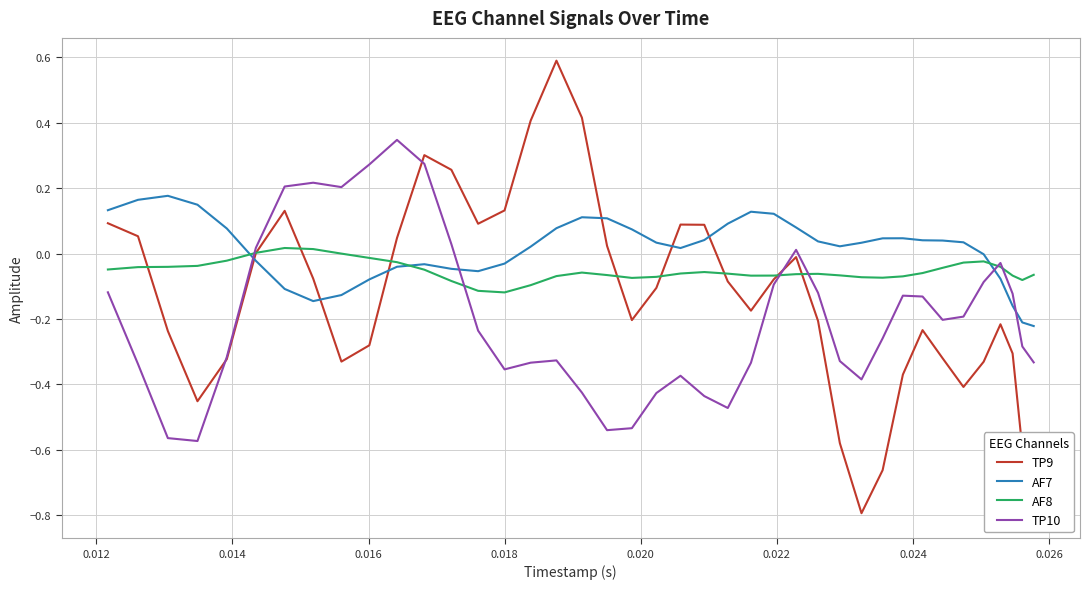

Reading left to right, what are all the values shown in this chart?

TP9: 0.1	0.1	-0.2	-0.5	-0.3	0.0	0.1	-0.1	-0.3	-0.3	0.0	0.3	0.3	0.1	0.1	0.4	0.6	0.4	0.0	-0.2	-0.1	0.1	0.1	-0.1	-0.2	-0.1	-0.0	-0.2	-0.6	-0.8	-0.7	-0.4	-0.2	-0.3	-0.4	-0.3	-0.2	-0.3	-0.6	-0.8
AF7: 0.1	0.2	0.2	0.1	0.1	-0.0	-0.1	-0.1	-0.1	-0.1	-0.0	-0.0	-0.0	-0.1	-0.0	0.0	0.1	0.1	0.1	0.1	0.0	0.0	0.0	0.1	0.1	0.1	0.1	0.0	0.0	0.0	0.0	0.0	0.0	0.0	0.0	-0.0	-0.1	-0.2	-0.2	-0.2
AF8: -0.0	-0.0	-0.0	-0.0	-0.0	0.0	0.0	0.0	-0.0	-0.0	-0.0	-0.0	-0.1	-0.1	-0.1	-0.1	-0.1	-0.1	-0.1	-0.1	-0.1	-0.1	-0.1	-0.1	-0.1	-0.1	-0.1	-0.1	-0.1	-0.1	-0.1	-0.1	-0.1	-0.0	-0.0	-0.0	-0.0	-0.1	-0.1	-0.1
TP10: -0.1	-0.3	-0.6	-0.6	-0.3	0.0	0.2	0.2	0.2	0.3	0.3	0.3	0.0	-0.2	-0.4	-0.3	-0.3	-0.4	-0.5	-0.5	-0.4	-0.4	-0.4	-0.5	-0.3	-0.1	0.0	-0.1	-0.3	-0.4	-0.3	-0.1	-0.1	-0.2	-0.2	-0.1	-0.0	-0.1	-0.3	-0.3